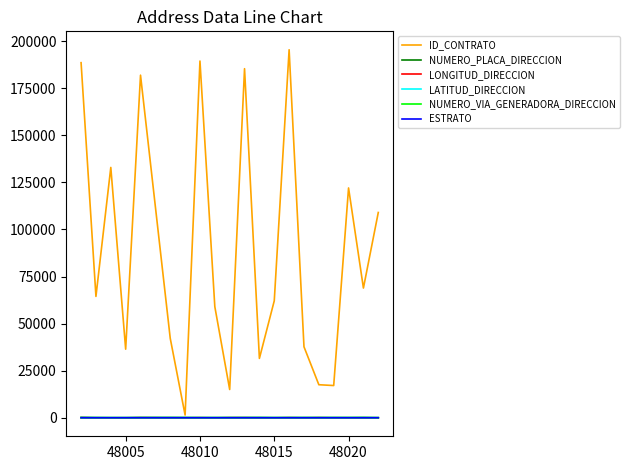

Which series has the largest total across all categories?

ID_CONTRATO